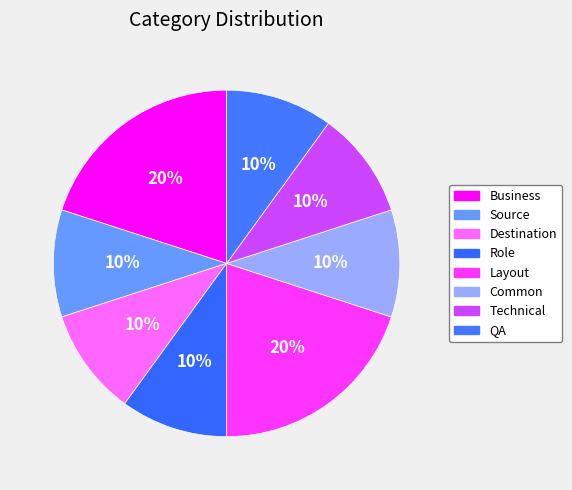

True or false: Source accounts for 22% of the total.

False